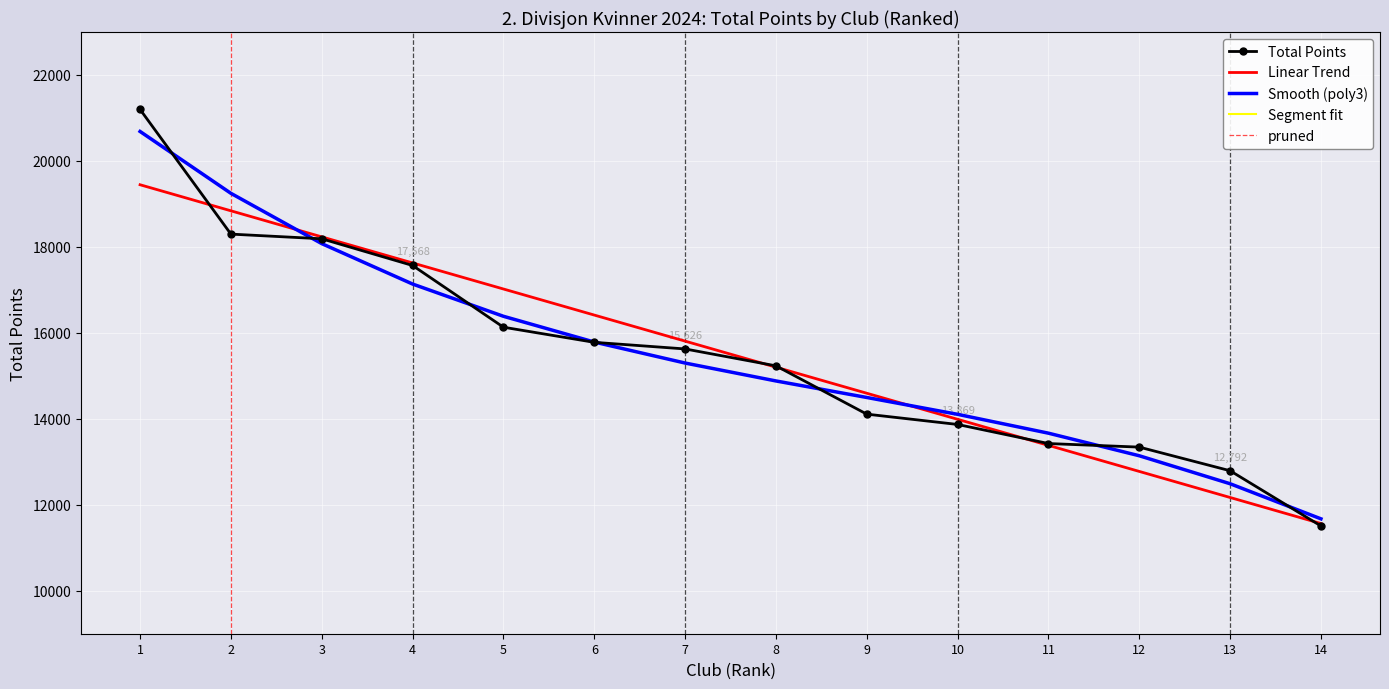

What is the difference between the maximum and second lowest values?

8407